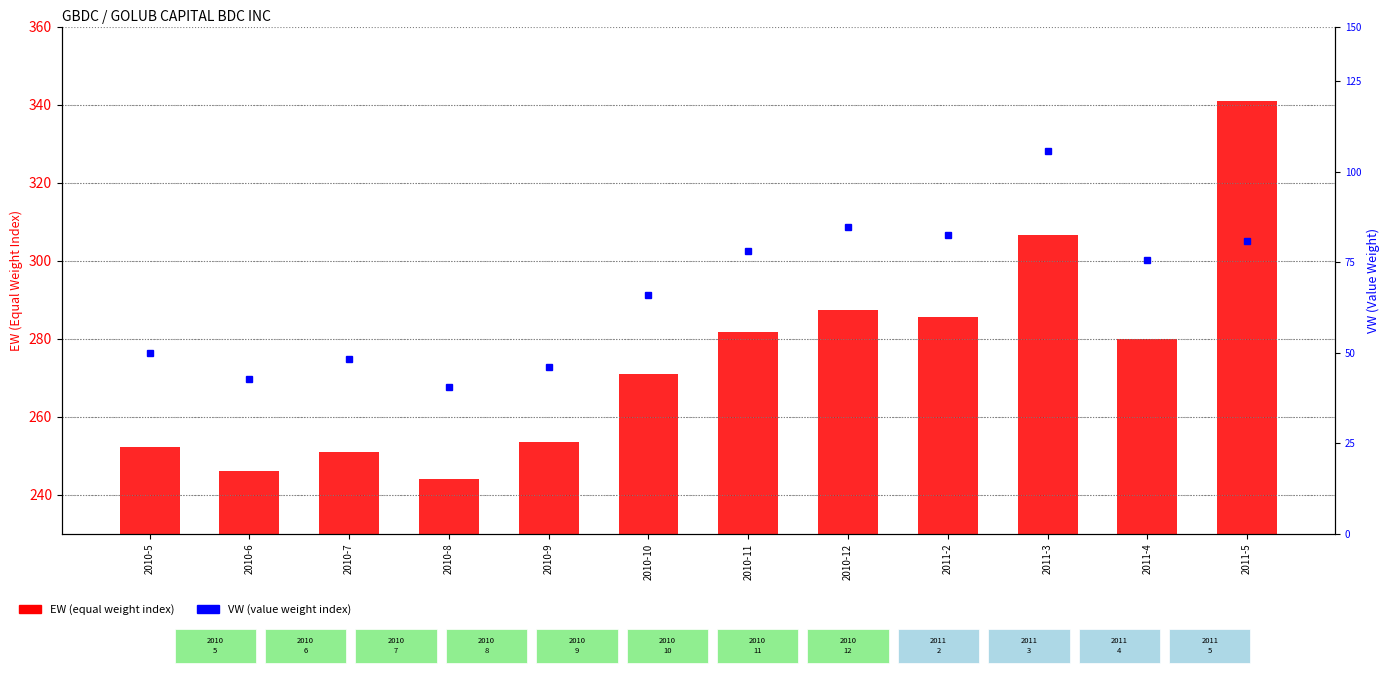

At how many categories does at least one series exceed 64?

12